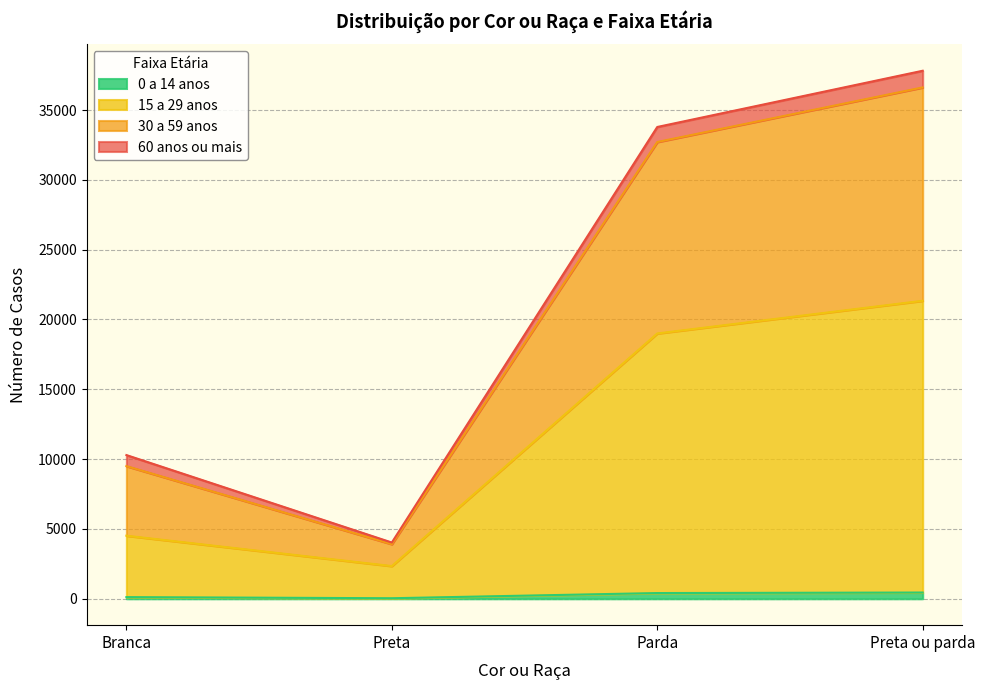

The 15 a 29 anos series shows 21341 at Preta ou parda. True or false?

True